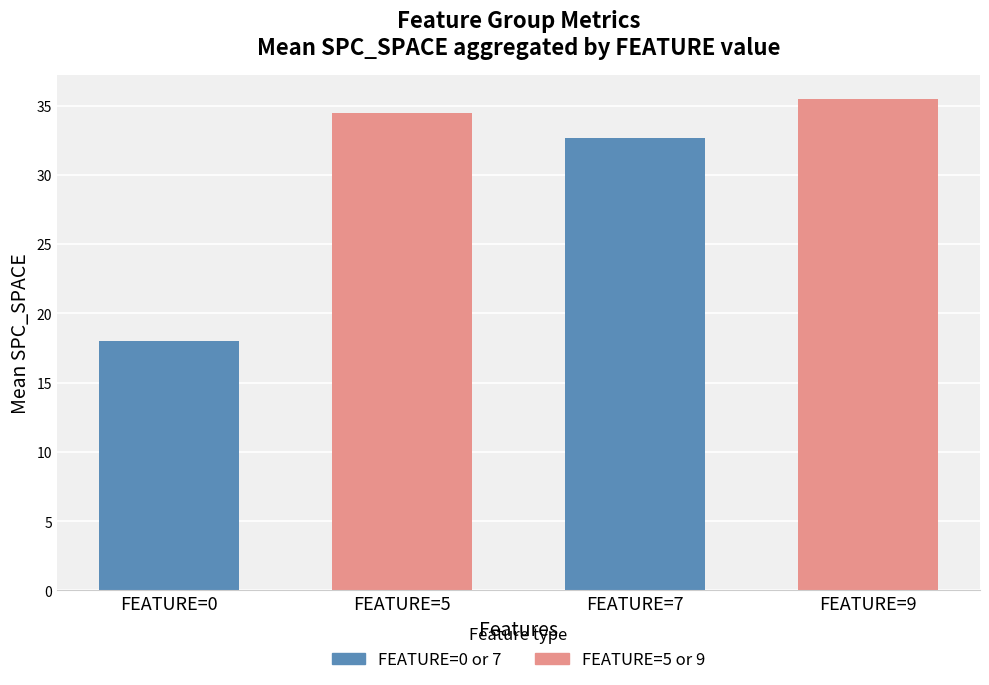

What is the smallest value displayed?

18.0